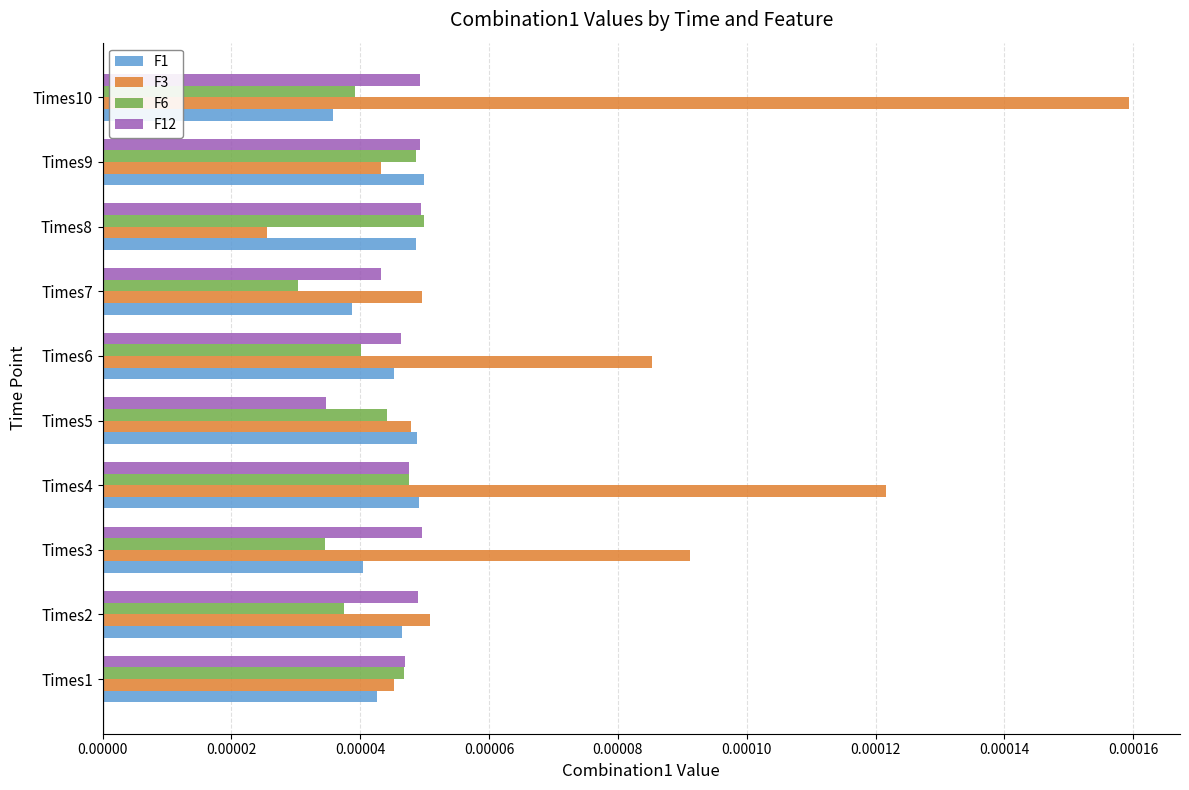

Which series has the widest spread of values?

F3